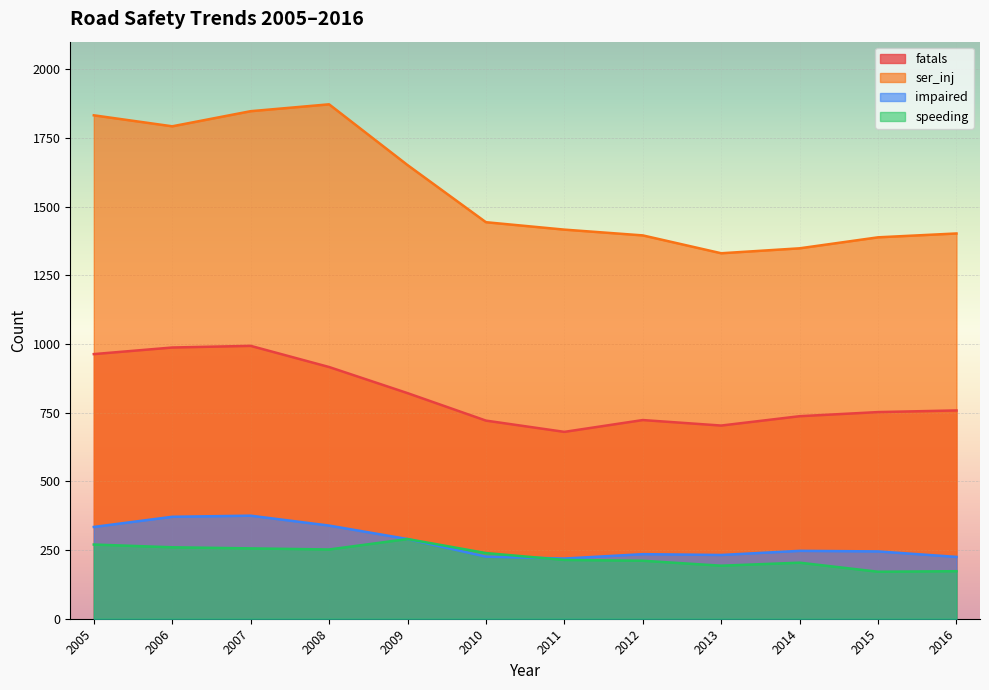

What is the sum of the fatals values at 2012 and 2014?

1460